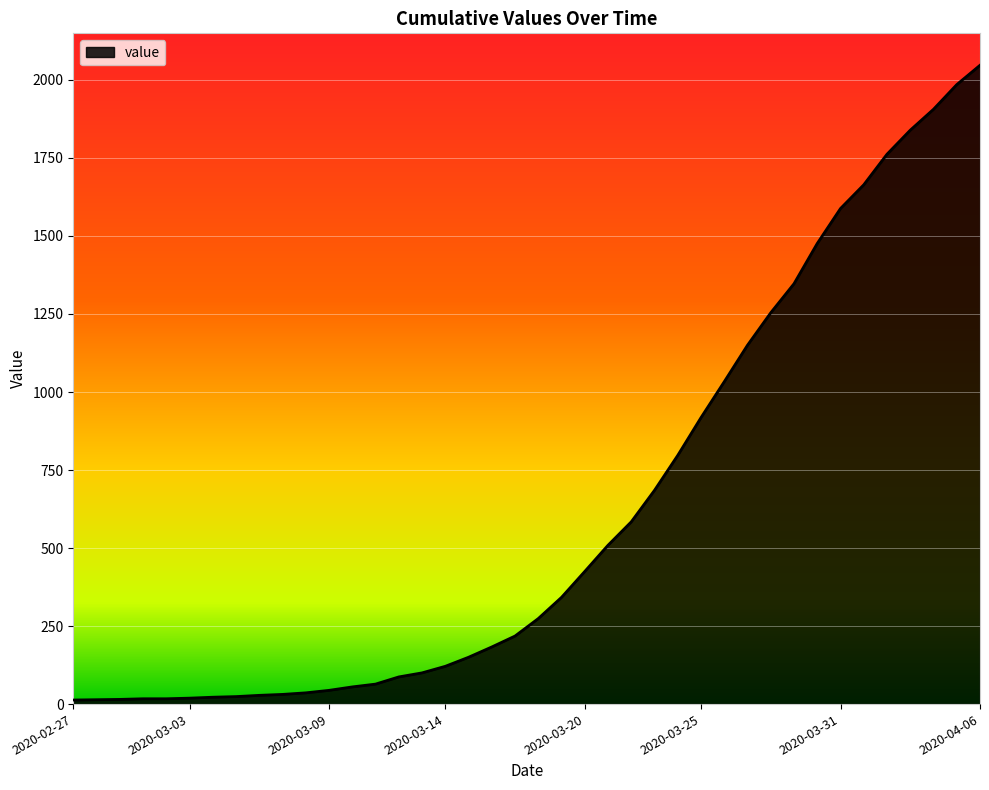

What is the maximum value shown in the chart?

2047